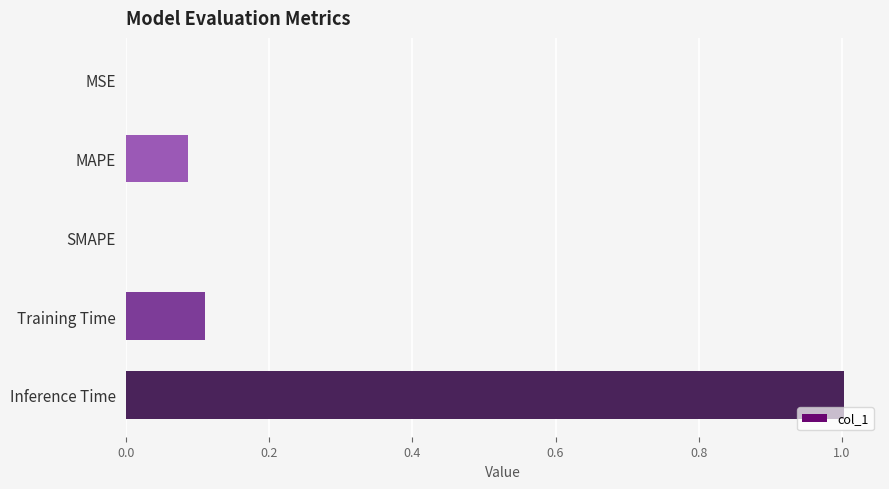

What is the greatest value displayed?

1.0